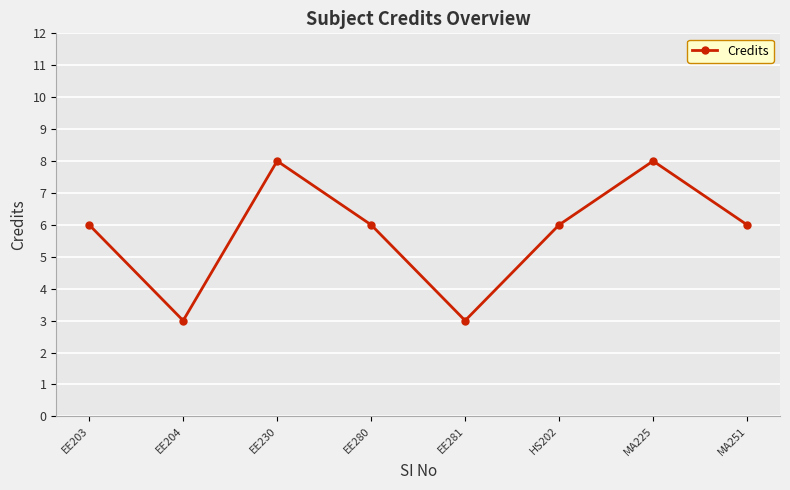

The chart shows a value of 6 at HS202. True or false?

True